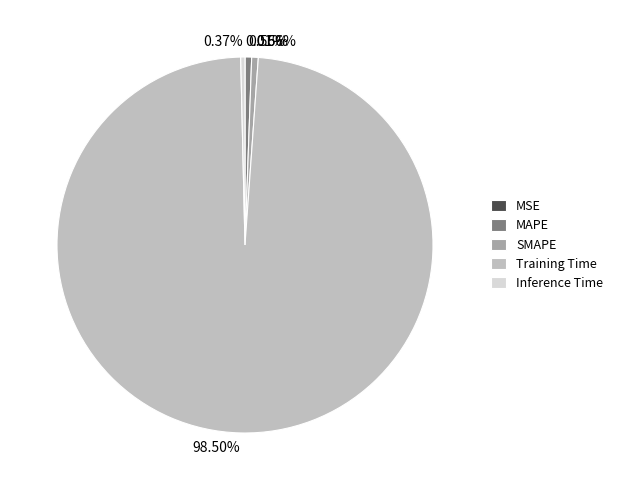

Which category accounts for the majority?

Training Time